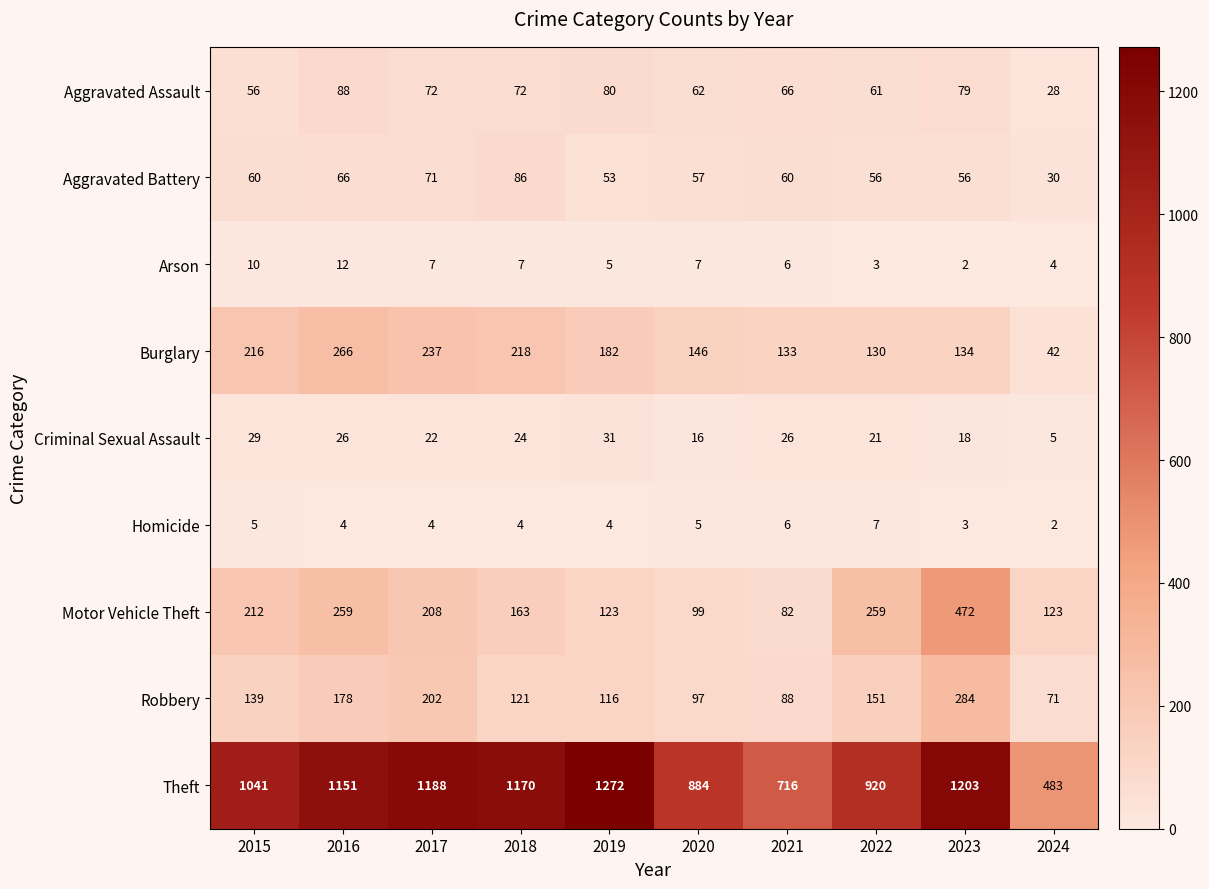

At which category is the sum across all series the highest?

2023